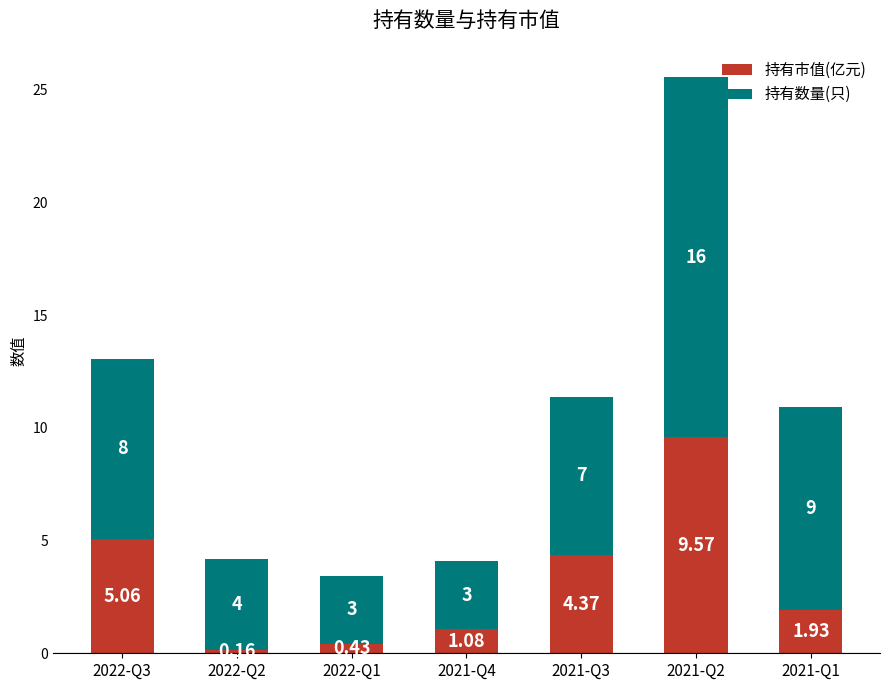

List the labels in order of 持有市值(亿元) value, smallest first.

2022-Q2, 2022-Q1, 2021-Q4, 2021-Q1, 2021-Q3, 2022-Q3, 2021-Q2